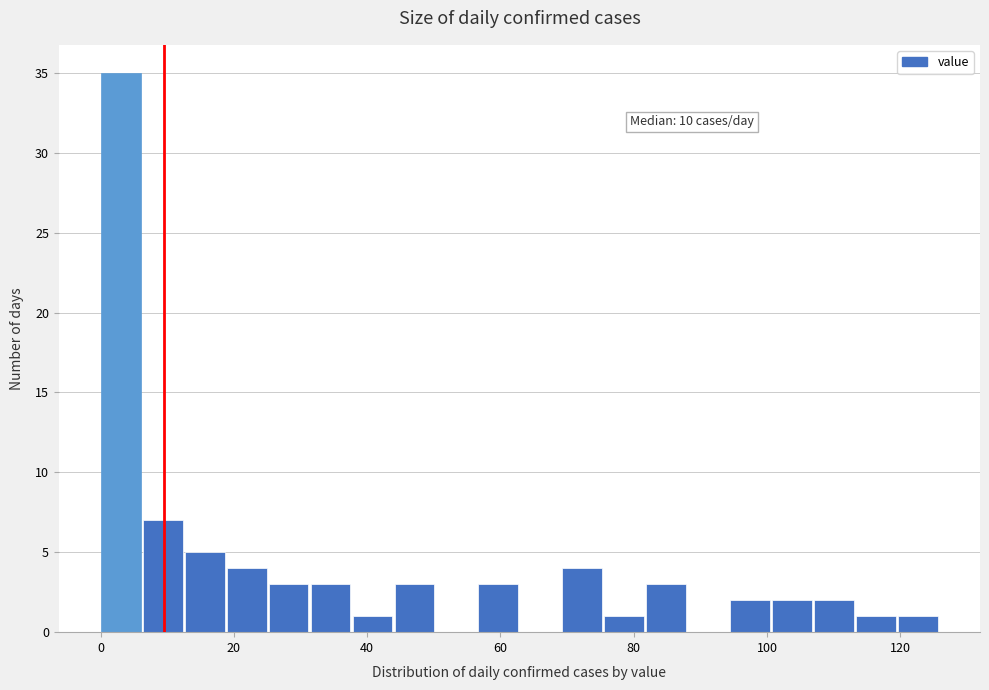

Read against the x-axis, roughly where is the centre of the tallest bar?

2